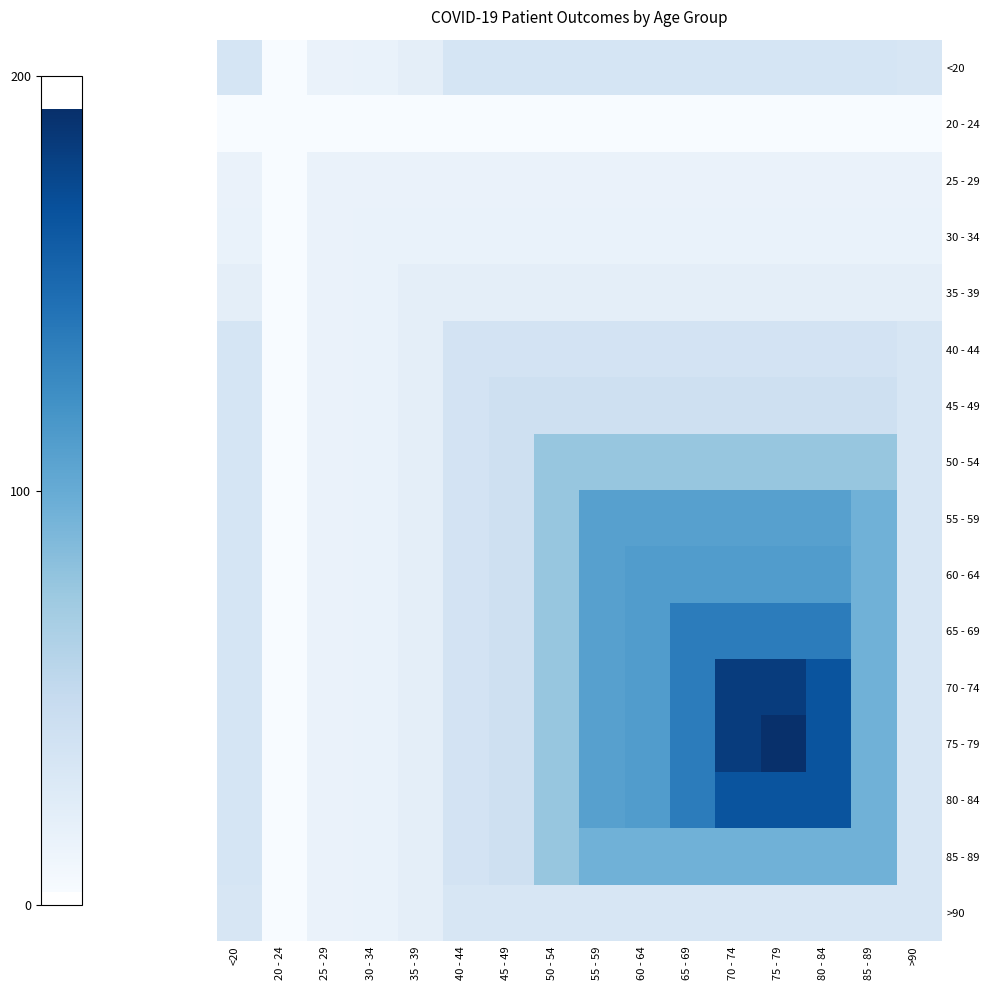

At which category is the sum across all series the highest?

75 - 79